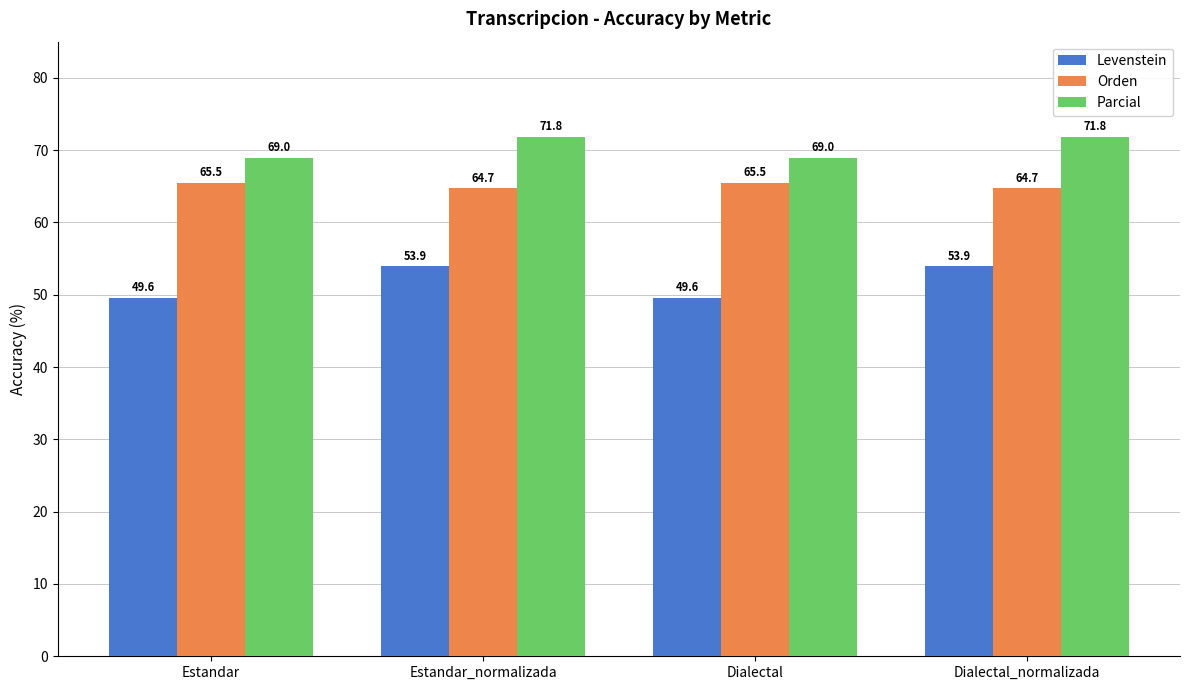

Which series has the largest total across all categories?

Parcial